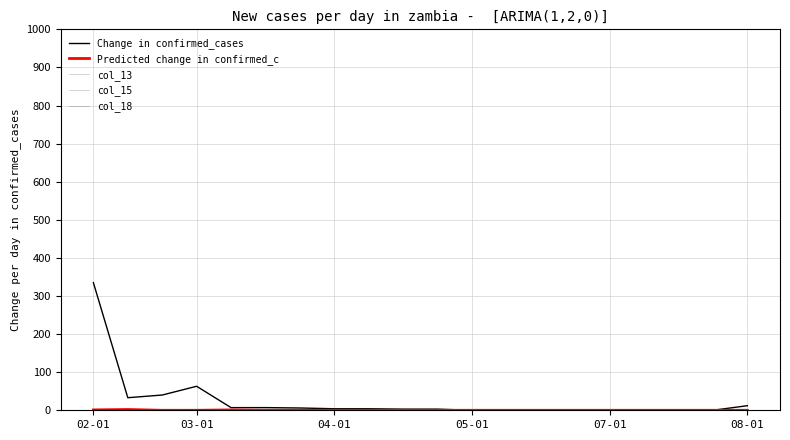

At which category is the sum across all series the highest?

02-01